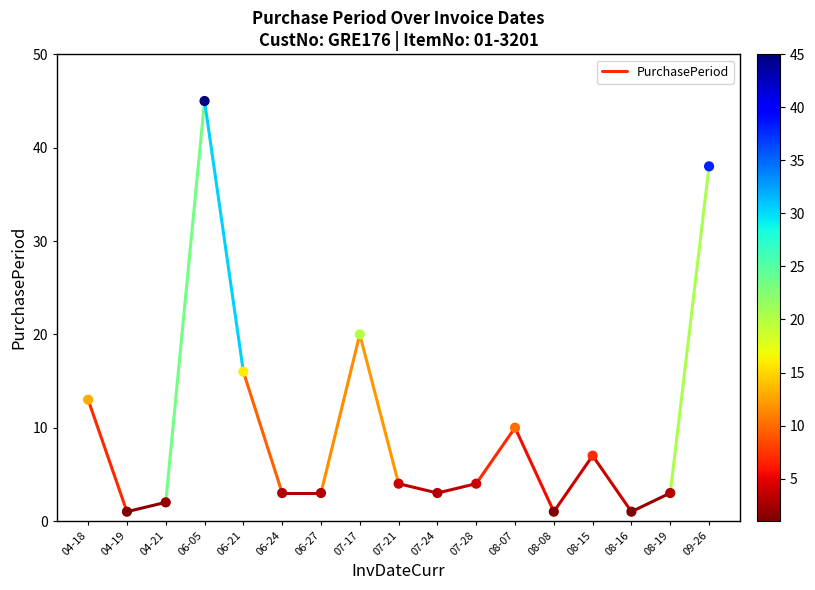

What Y value in the scatter plot is closest to 23?

20